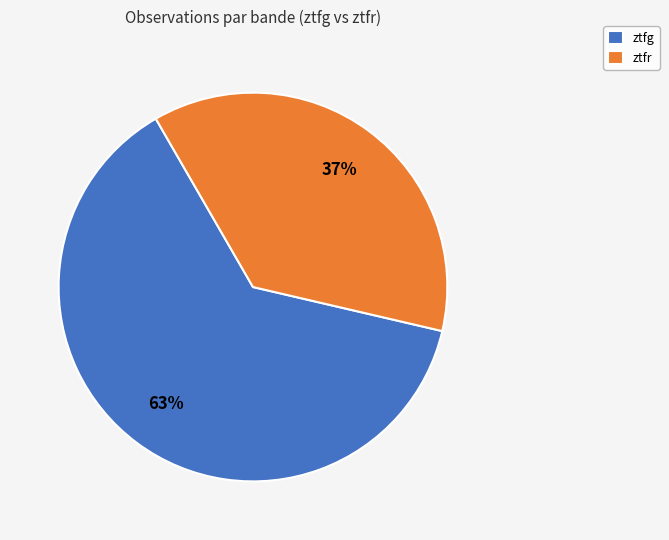

The ztfg slice represents 74% of the pie. True or false?

False